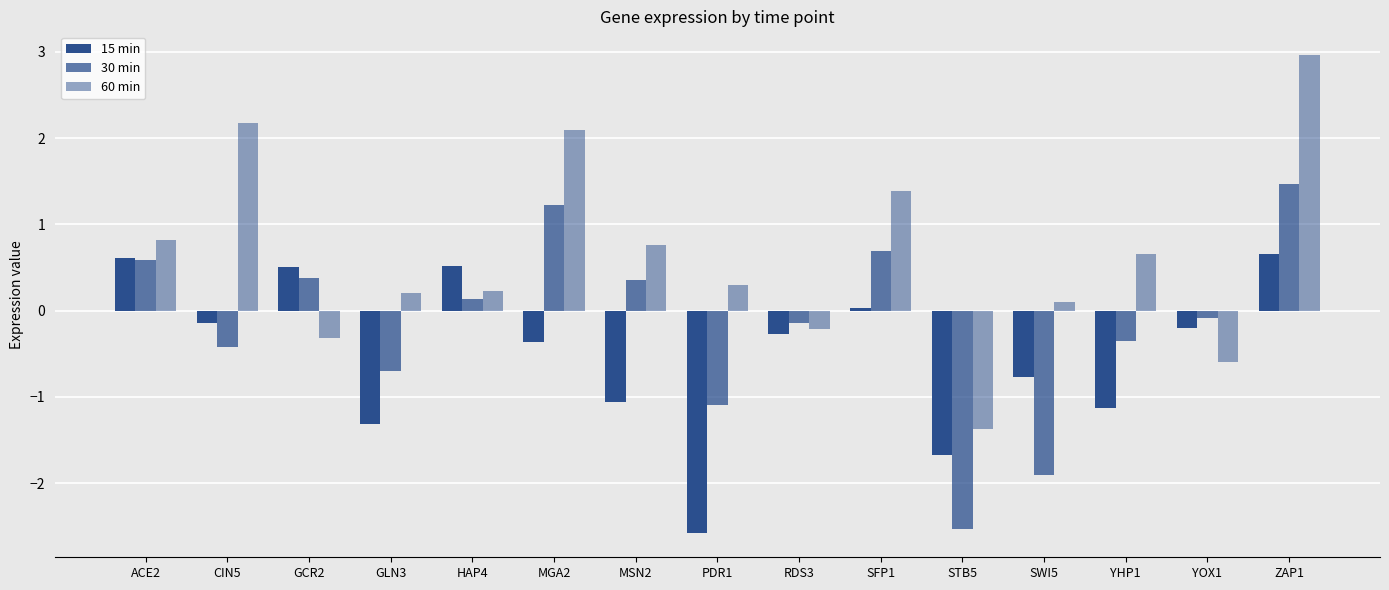

What is the difference between the second highest and second lowest values in the 15 min series?

2.3